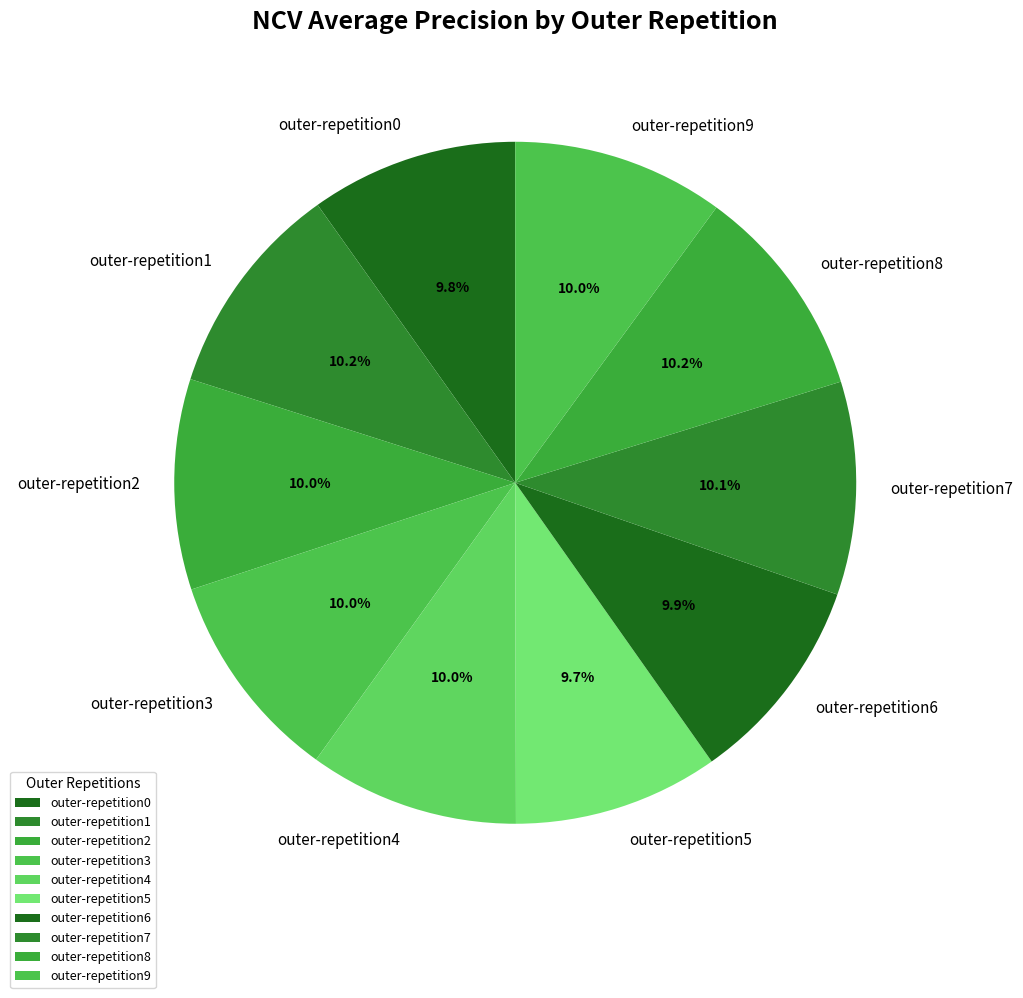

The outer-repetition6 slice represents 10% of the pie. True or false?

True